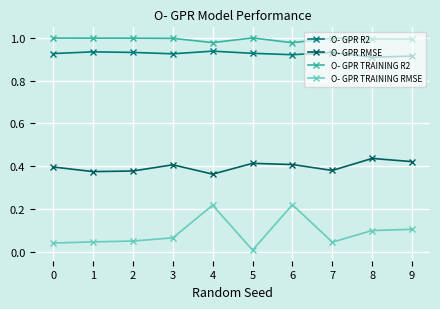

What is the average value of the O- GPR TRAINING RMSE series?

0.1